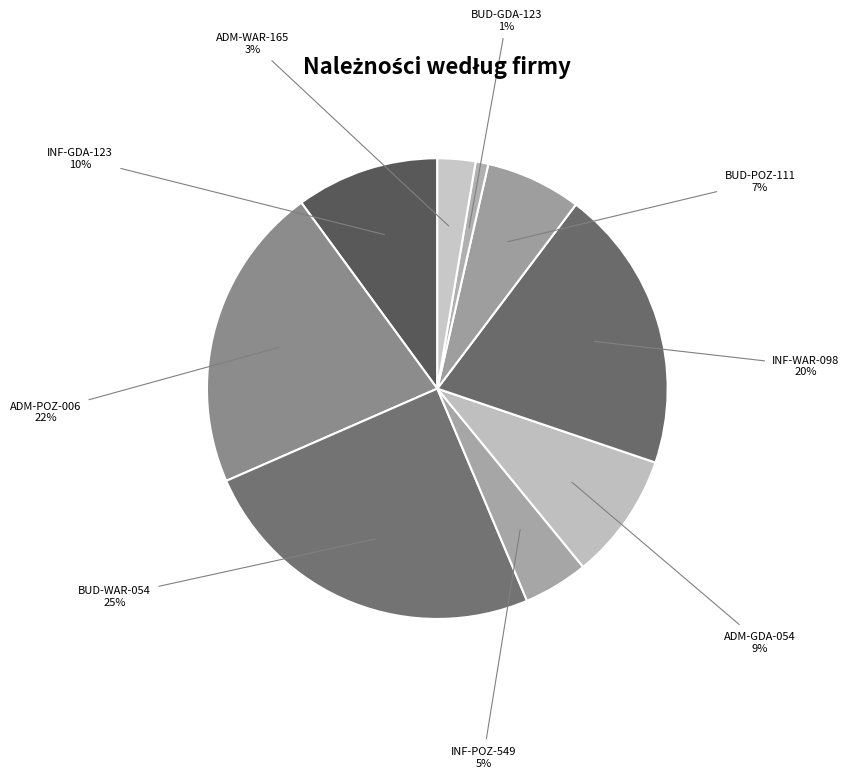

To the nearest percent, what is the average slice percentage?

11%